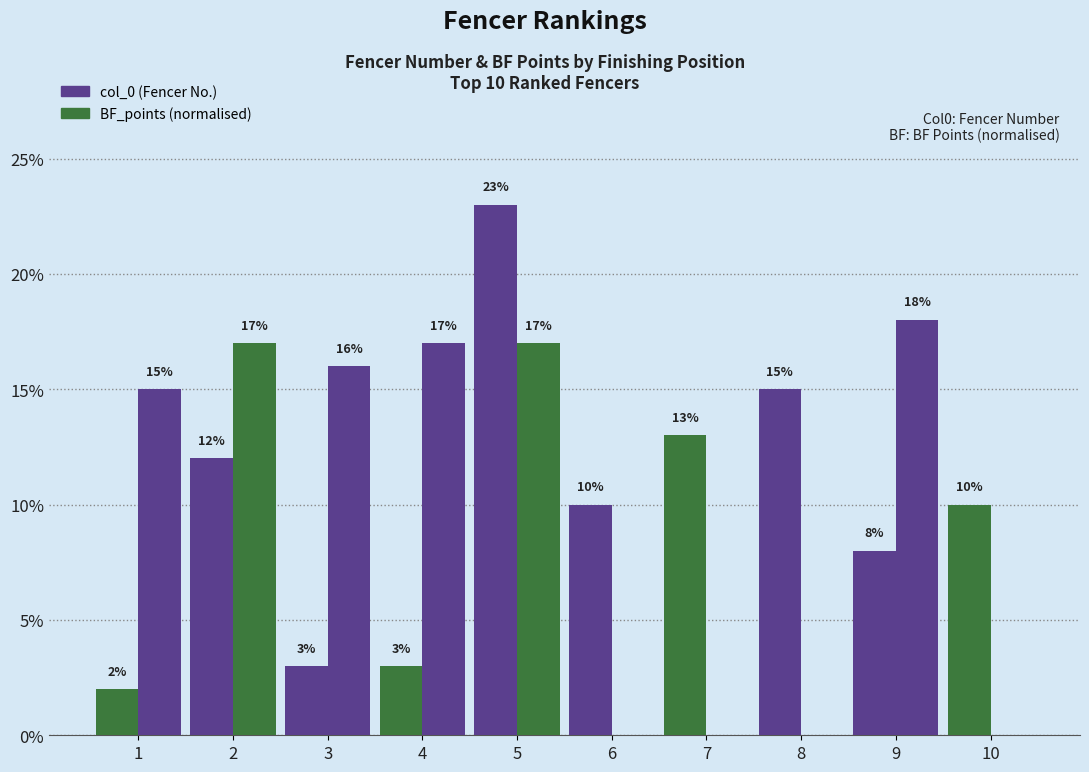

How many positive values does the BF_points (normalised) series have?

6